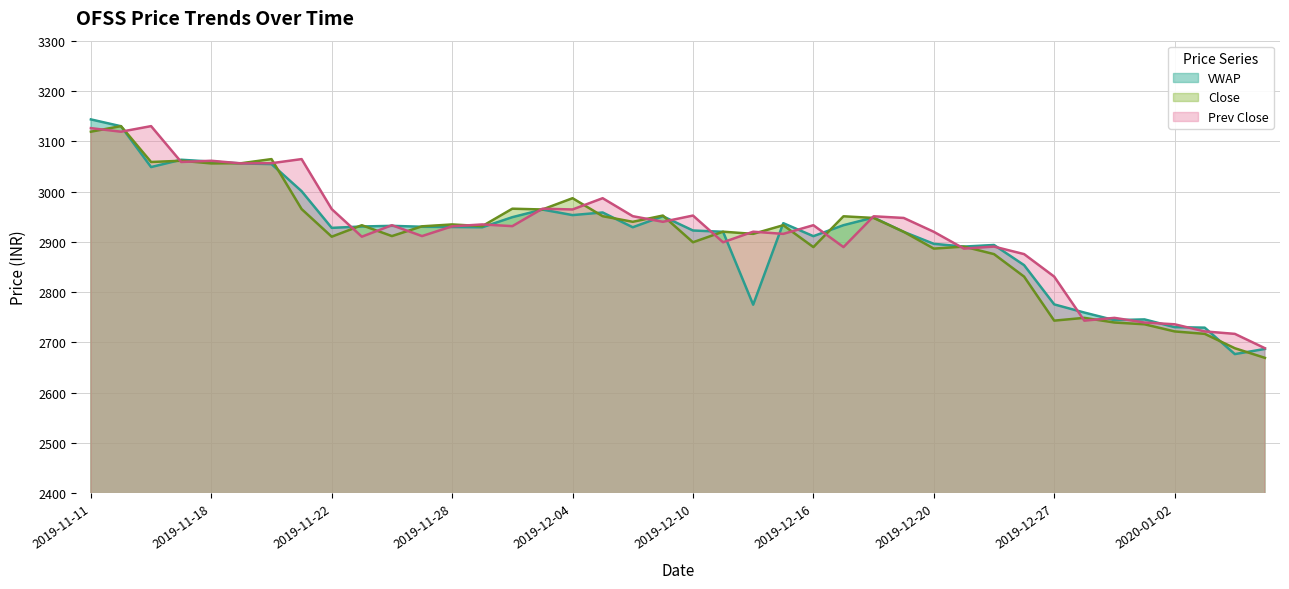

What is the minimum value for Close?

2669.4